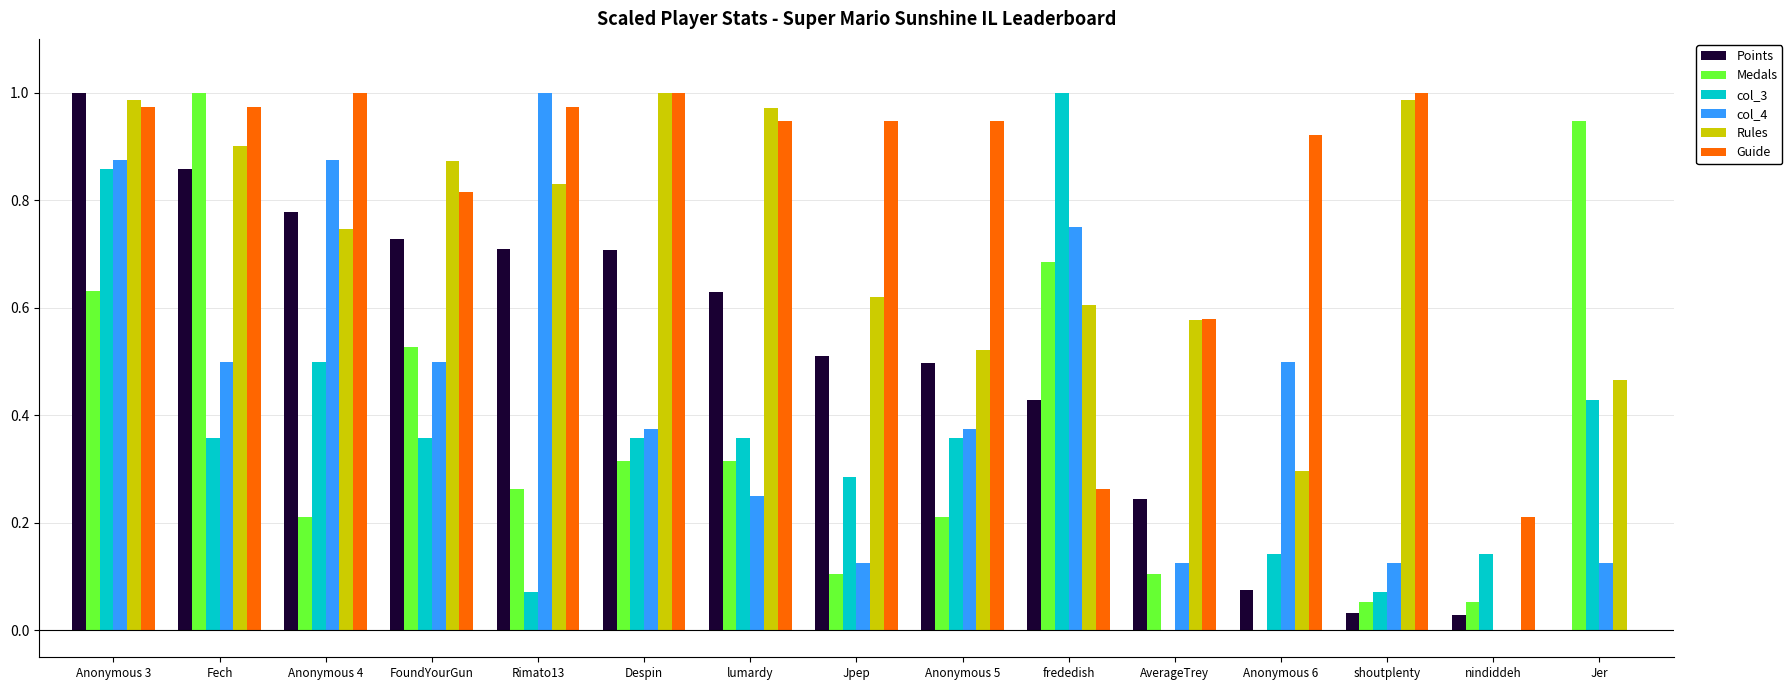

The Rules series shows 0.6 at frededish. True or false?

True